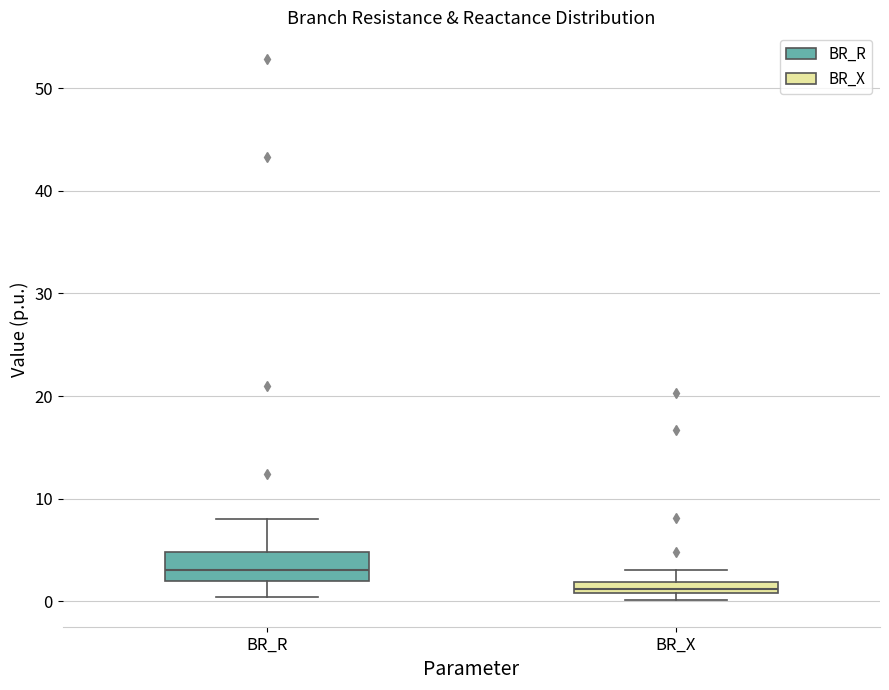

Which box's median line is the lowest?

BR_X